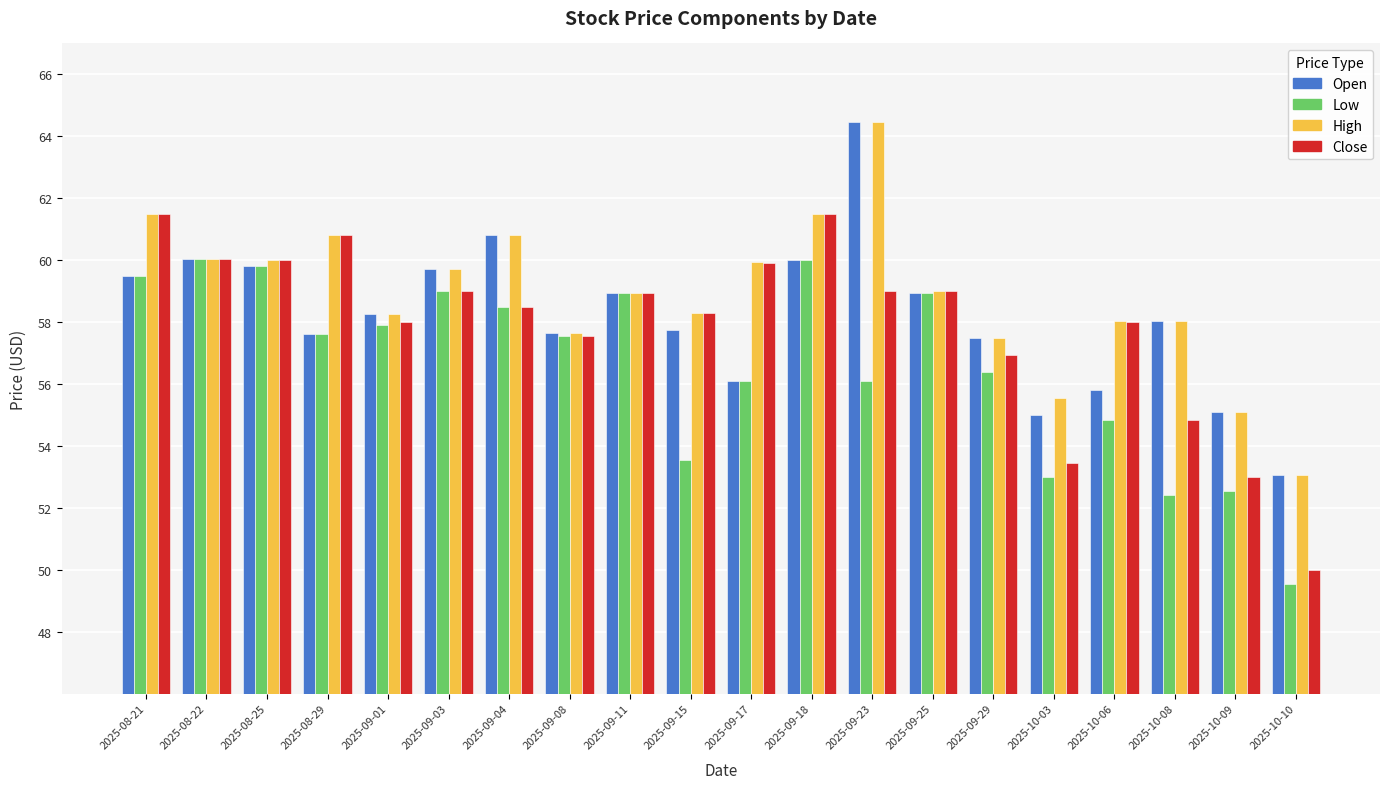

Count the number of data series in this chart.

4